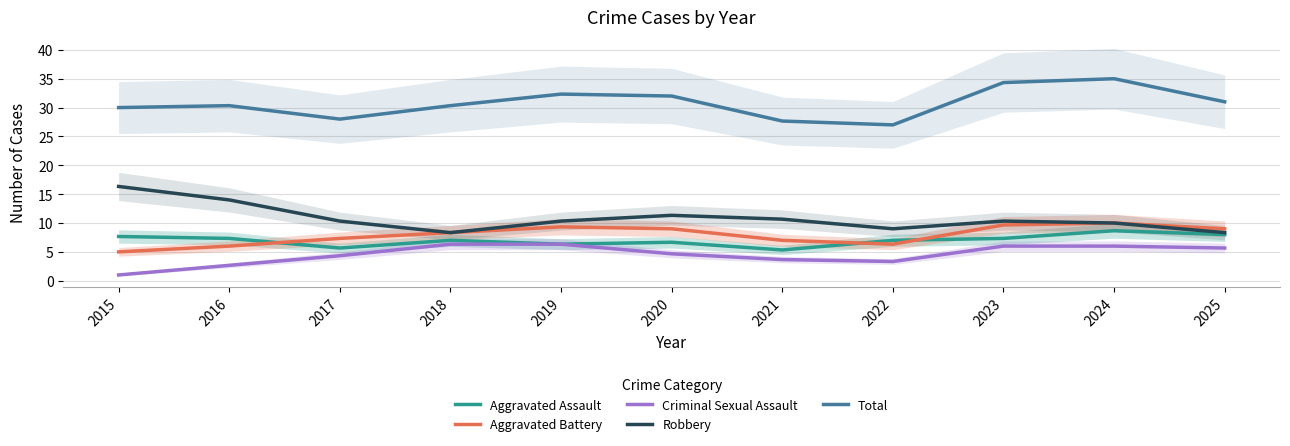

Is this an area chart (filled region under the line)?

No